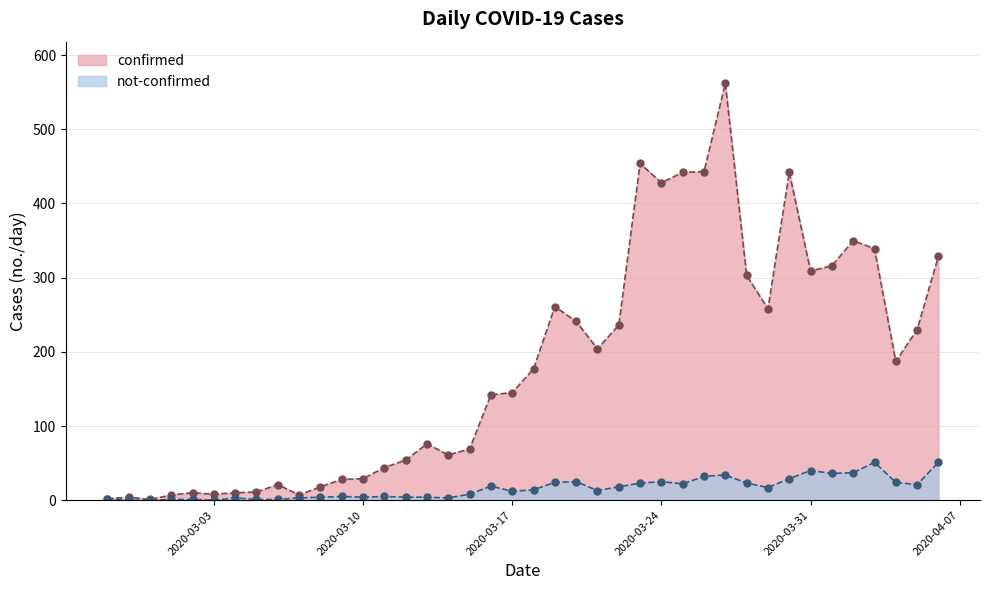

True or false: not-confirmed has more than 2 points higher than both neighbors.

True